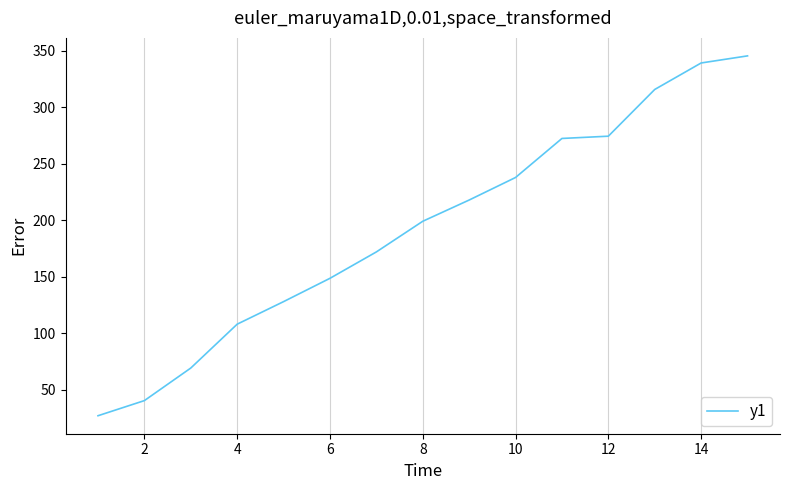

What is the difference between the maximum and minimum values?

318.3